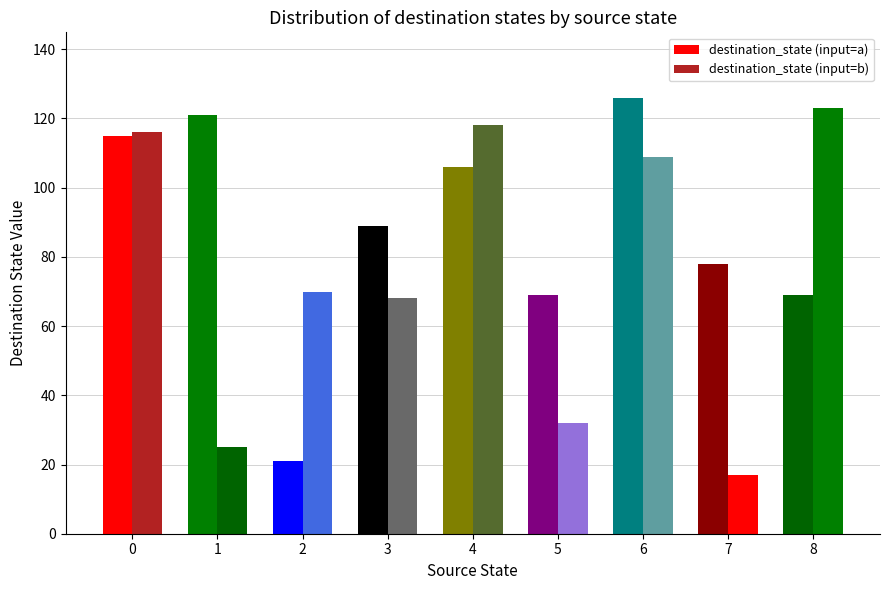

At which label is destination_state (input=b) closest to 70?

2